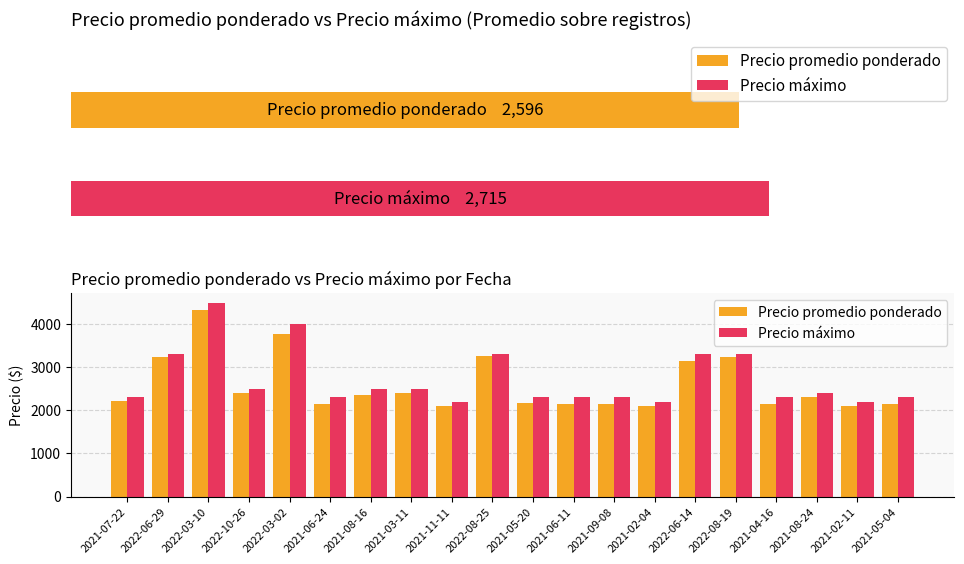

How many groups of bars are there?

20